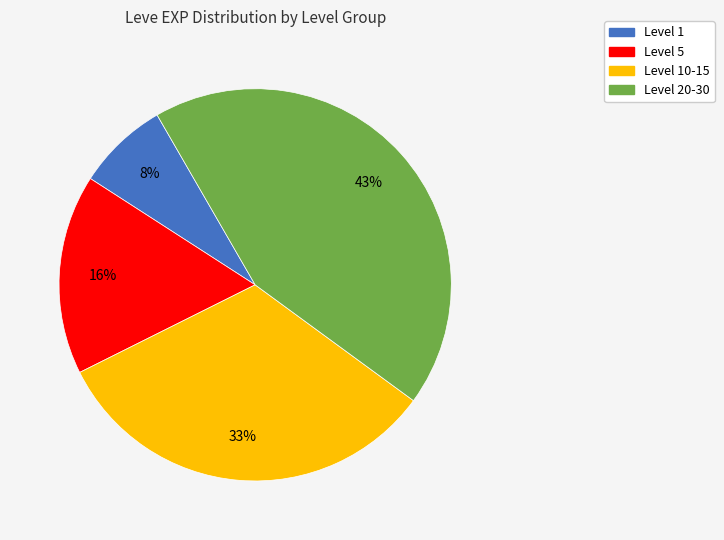

Count the number of slices in the pie.

4